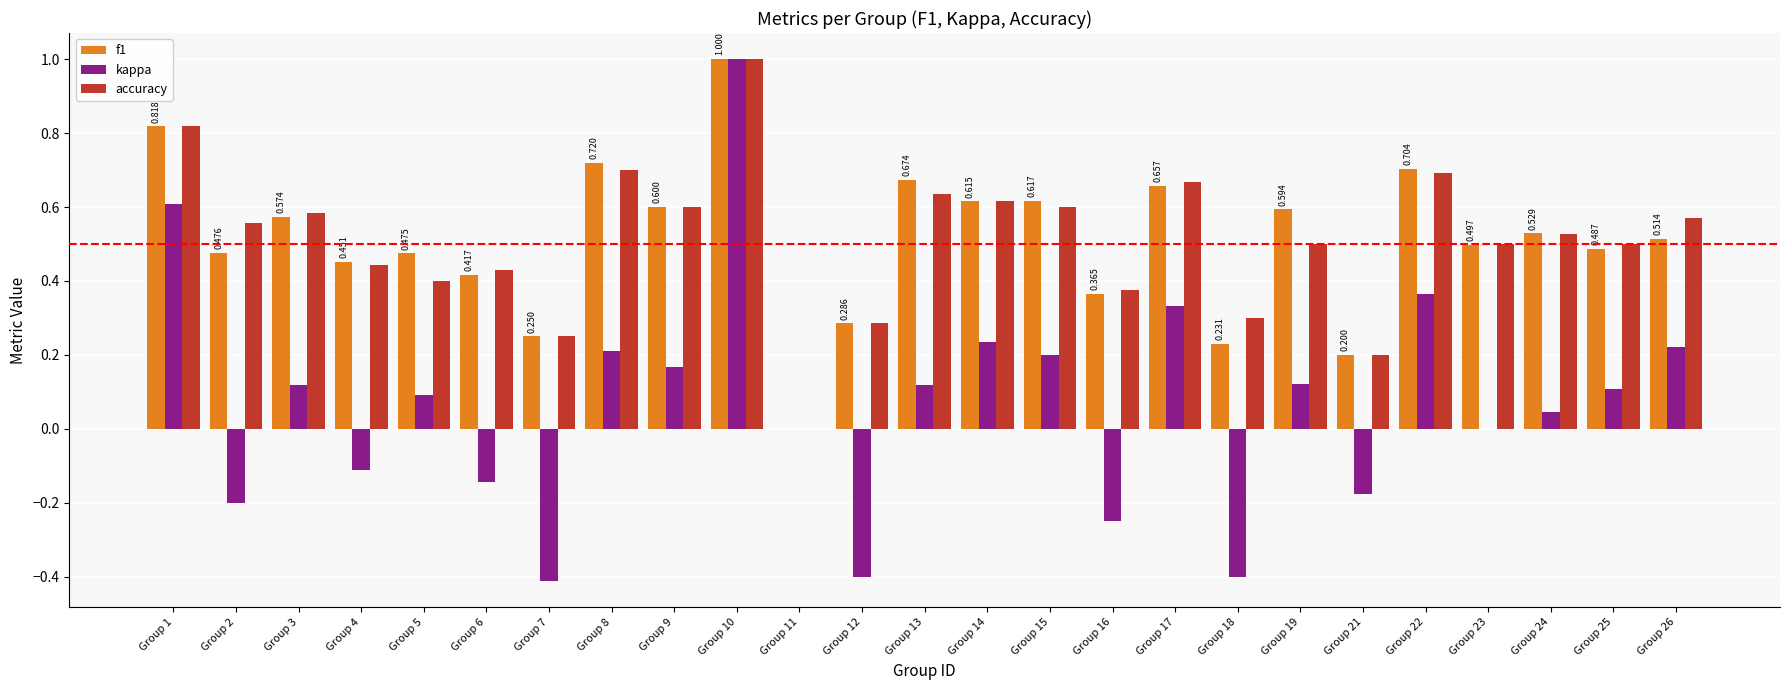

Which series changed the most between Group 2 and Group 16?

accuracy